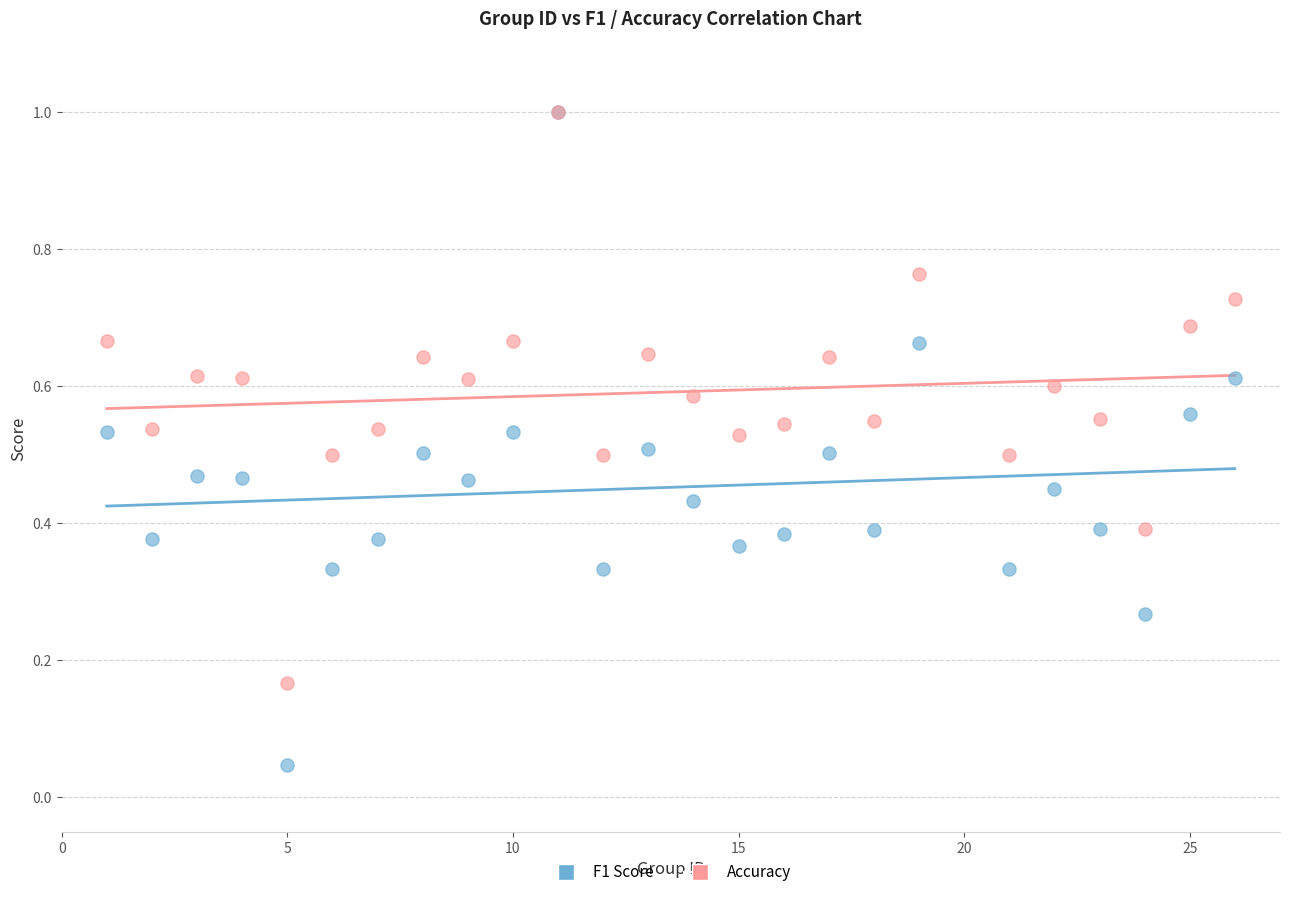

What are all the series names shown in the legend?

F1 Score, Accuracy